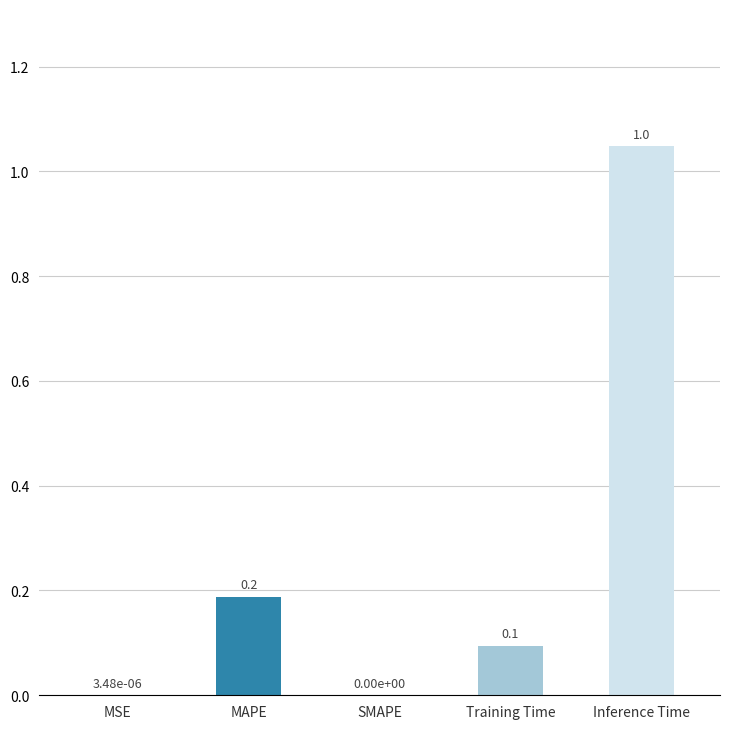

Are the bars horizontal?

No